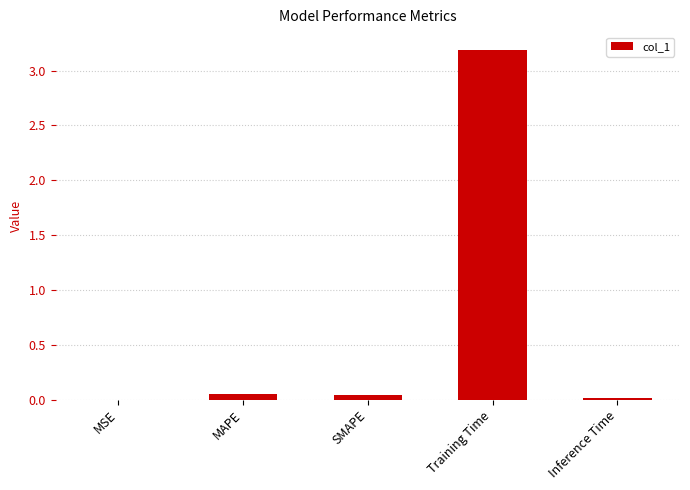

True or false: the data shows 0.0 at Inference Time.

True